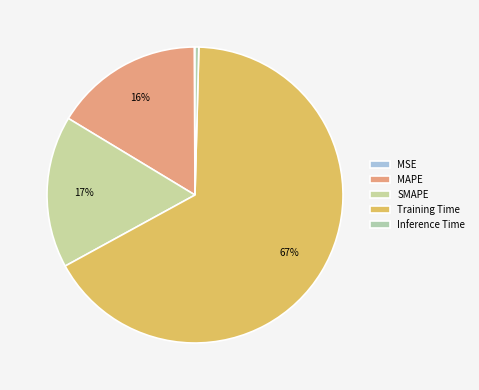

To the nearest percent, what is the difference between the largest and smallest slice percentages?

67%